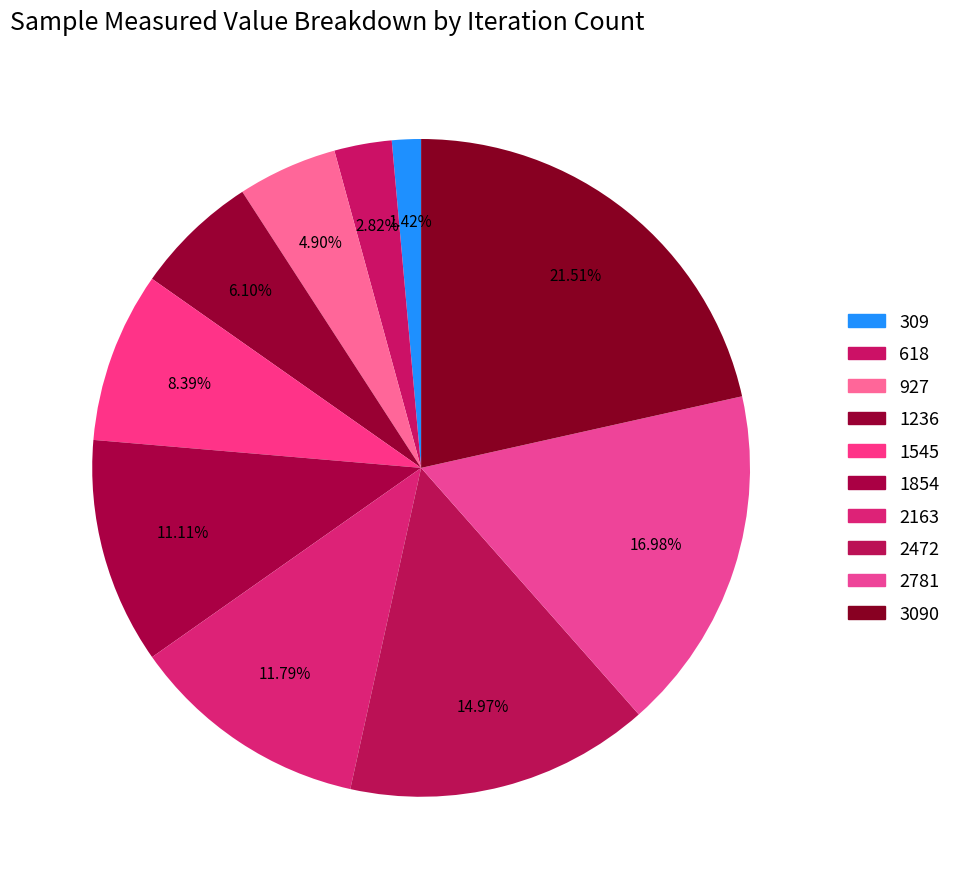

How many slices are in this pie chart?

10